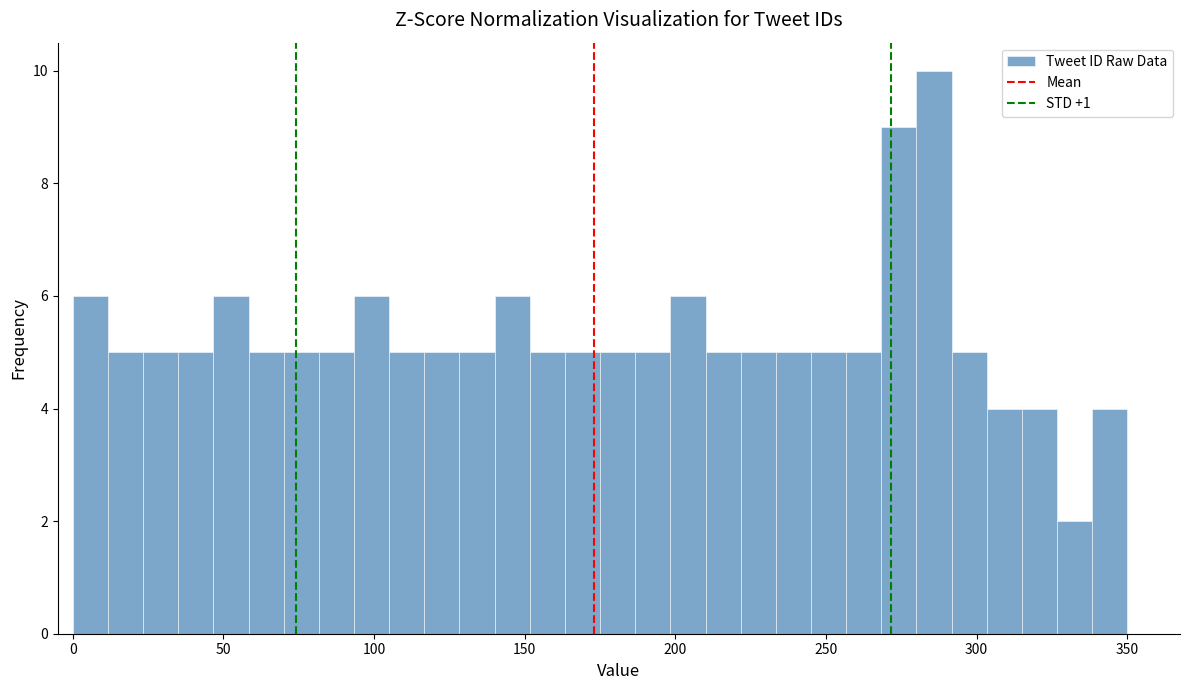

Read against the x-axis, roughly where is the centre of the tallest bar?

285